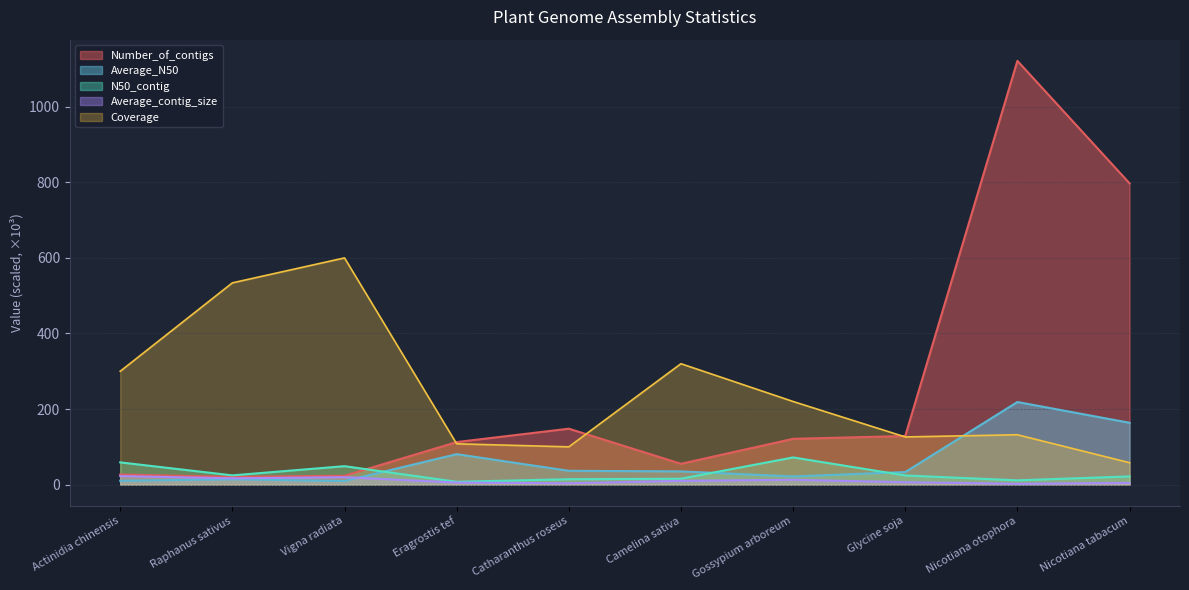

Between Camelina sativa and Gossypium arboreum, which series saw the biggest shift?

Coverage